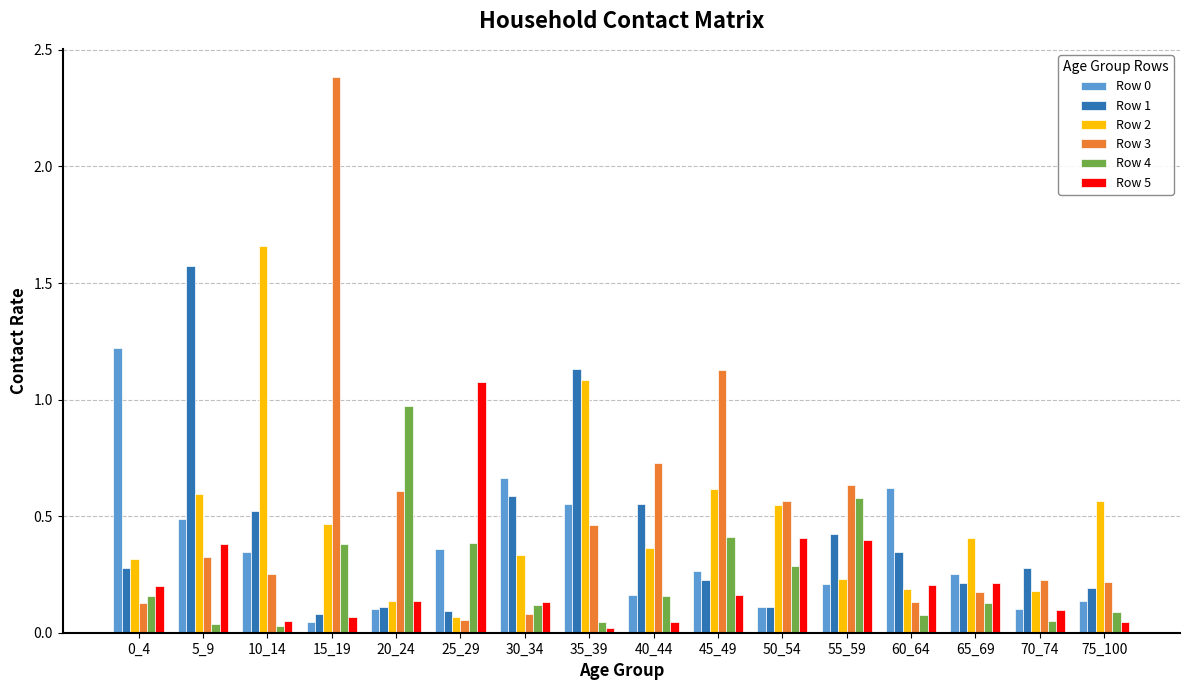

What is the sum of all Row 0 values?

5.6